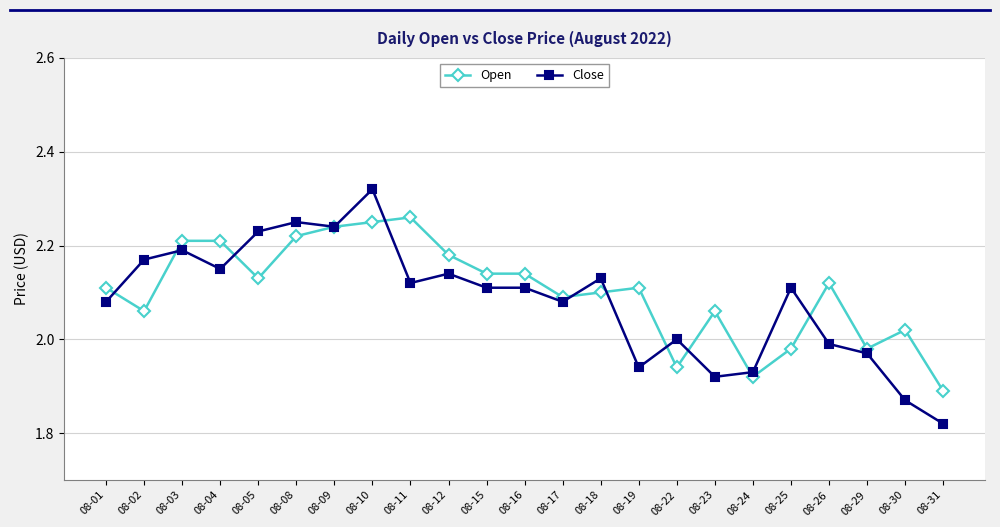

Is the value of Close at 08-04 greater than the value of Open at 08-30?

Yes